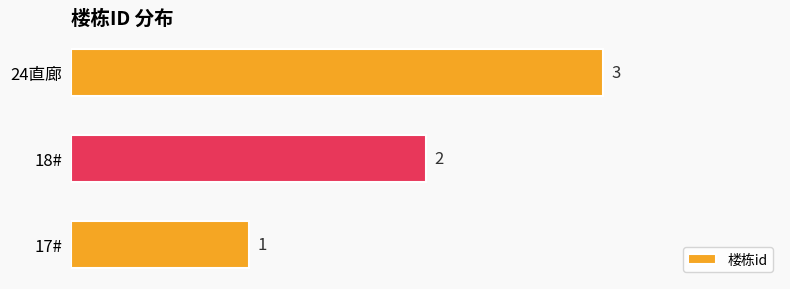

How many bars are there in total?

3